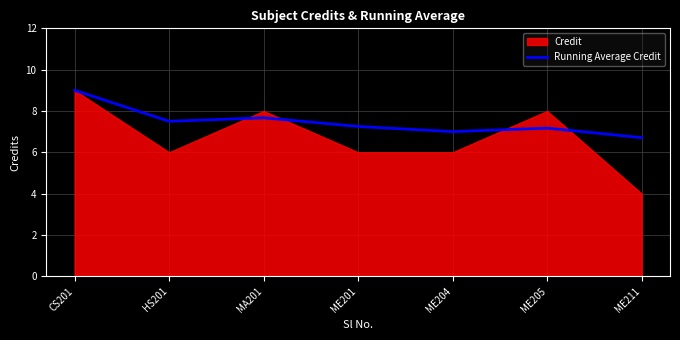

What is the highest value of the Running Average Credit series?

9.0